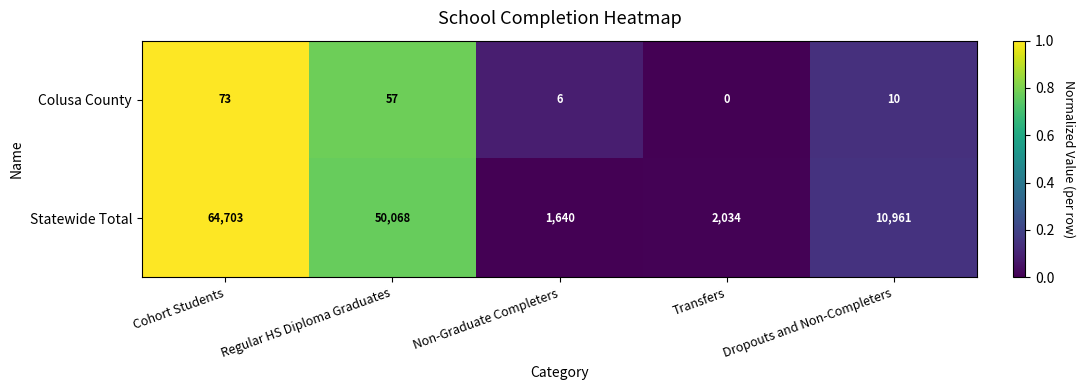

List the series in order of their peak value, lowest first.

Colusa County, Statewide Total